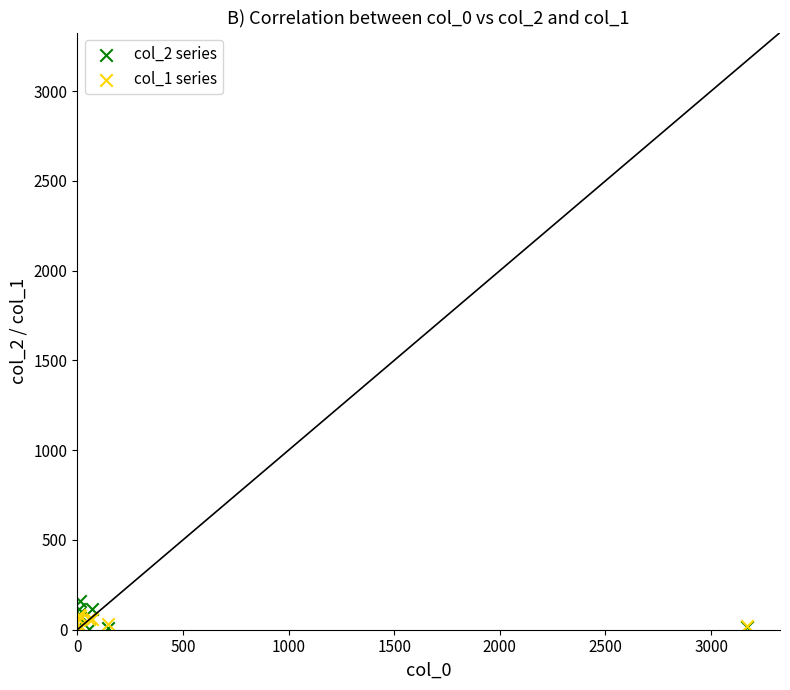

Which series contains the highest Y value?

col_2 series